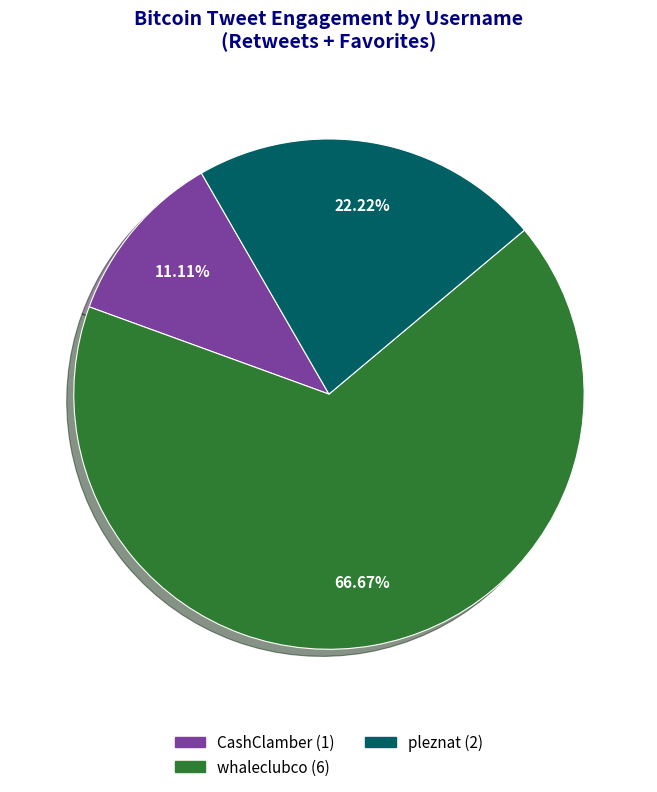

Does any single category account for the majority?

Yes